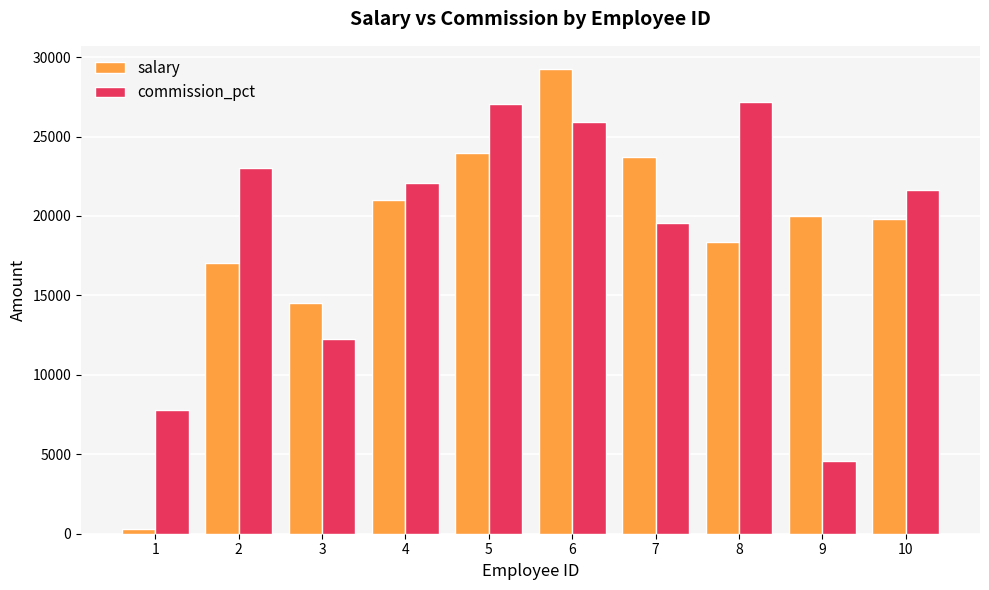

List the series in order of their overall mean, highest first.

commission_pct, salary